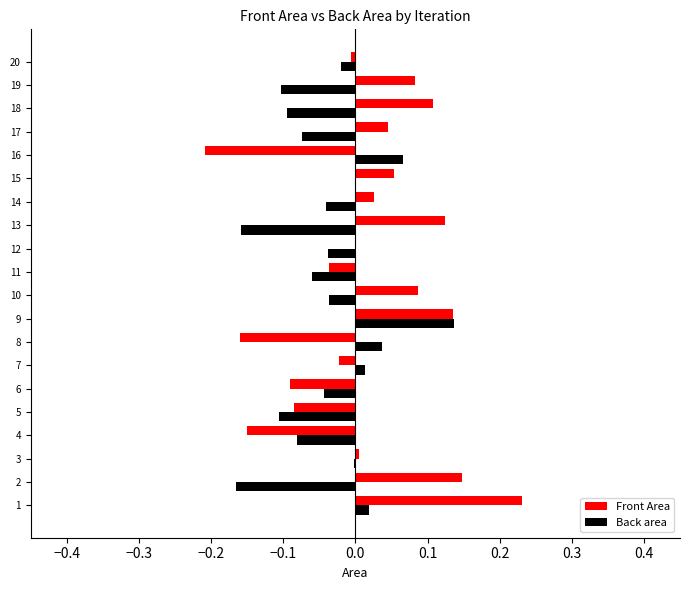

The Front Area series shows -0.3 at 4. True or false?

False